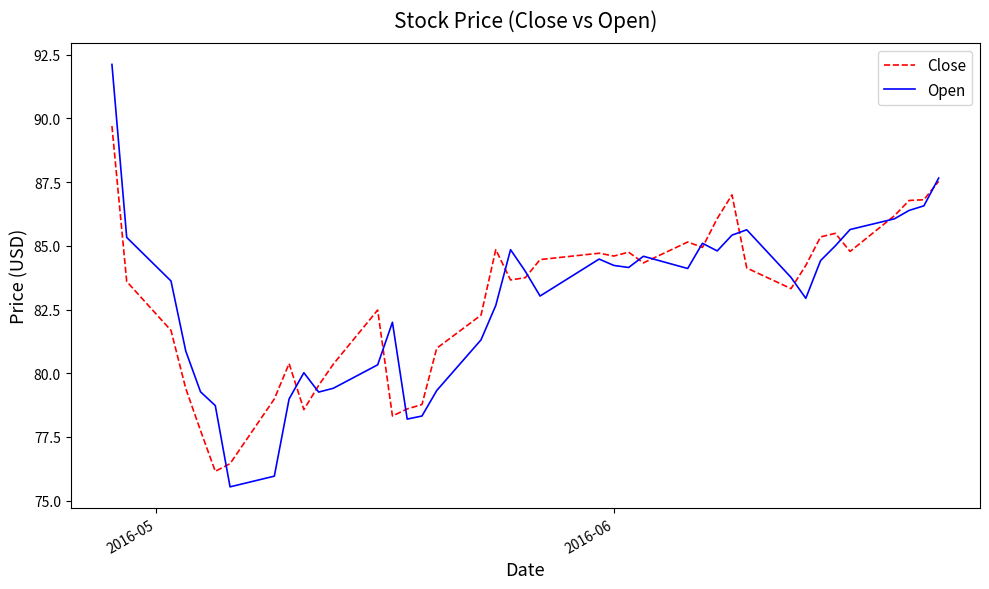

Which series has the widest spread of values?

Open